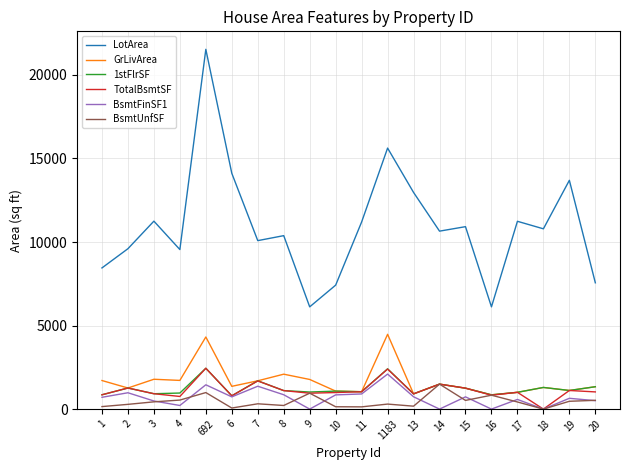

Which series has the widest spread of values?

LotArea